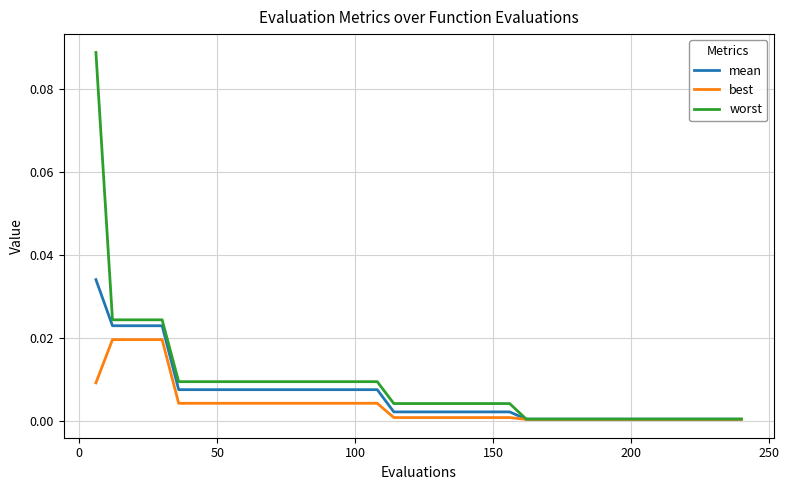

At how many categories does at least one series exceed 0?

40